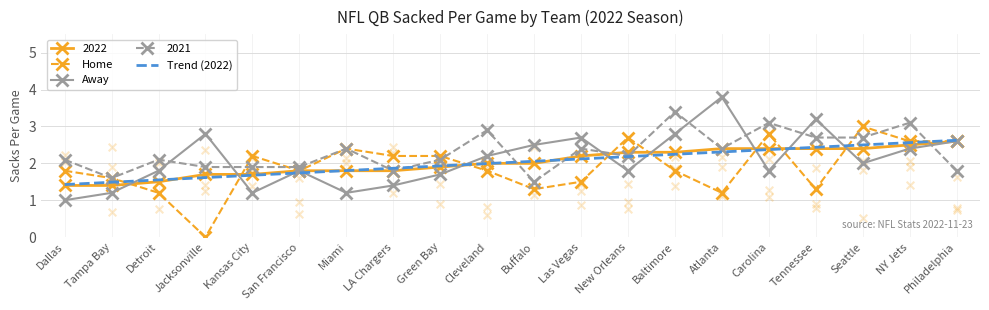

At how many categories does at least one series exceed 3?

2